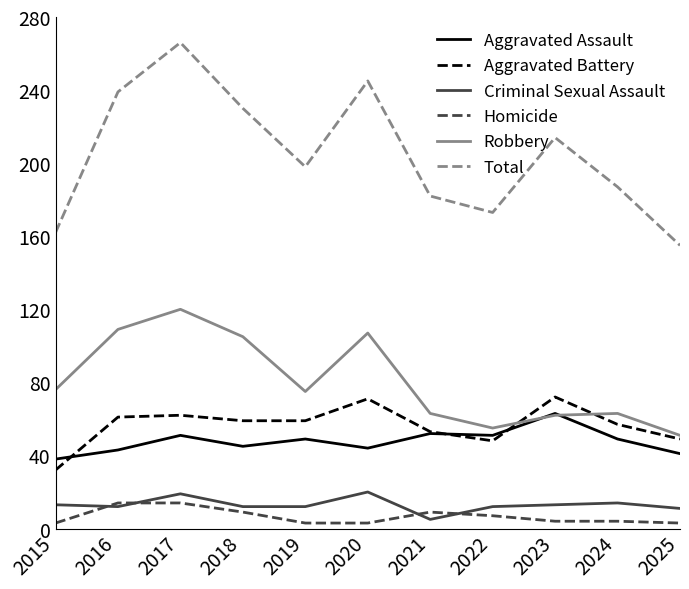

True or false: Aggravated Assault and Homicide cross at least once.

False